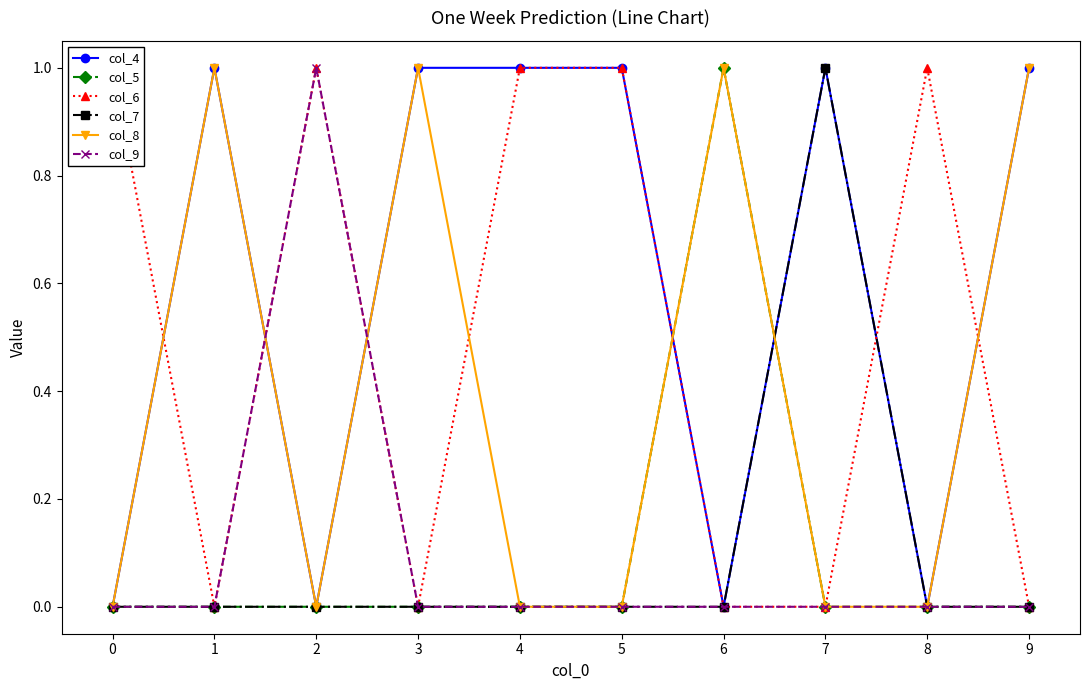

Between 1 and 8, which series saw the biggest shift?

col_4